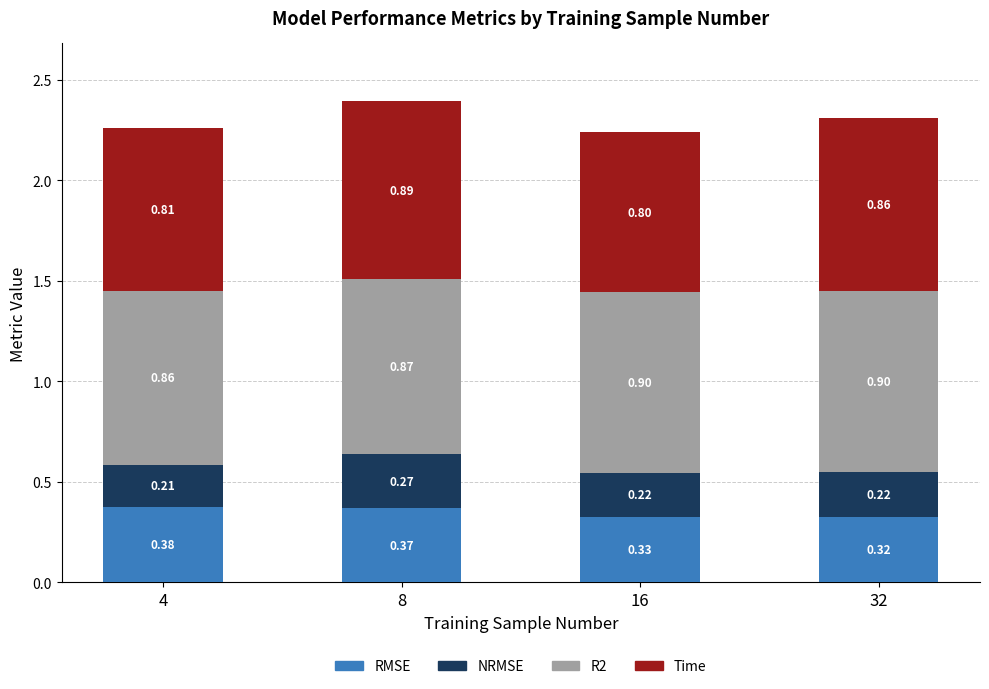

Does the chart contain stacked bars?

Yes